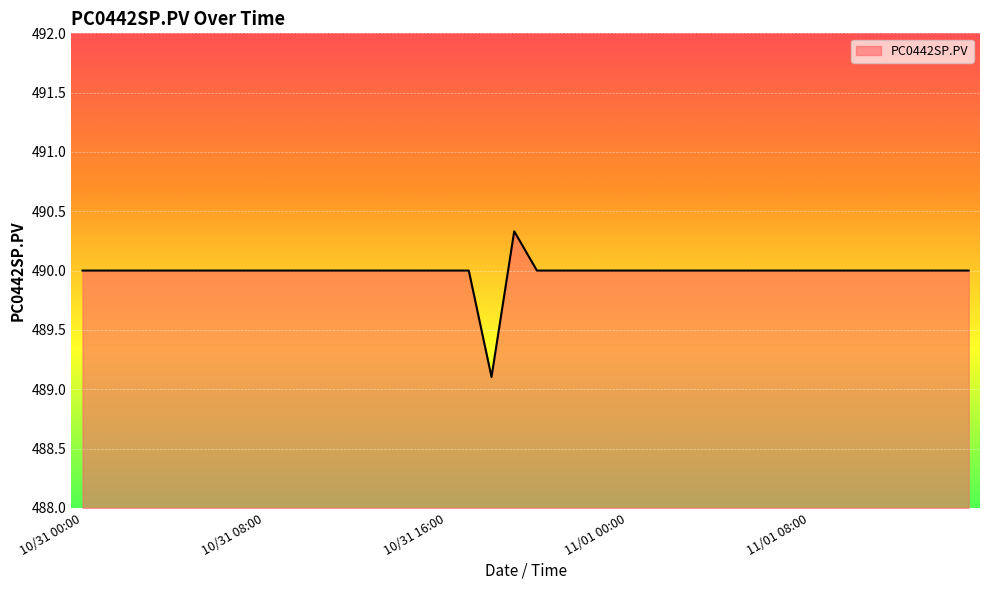

What is the smallest value displayed?

489.1